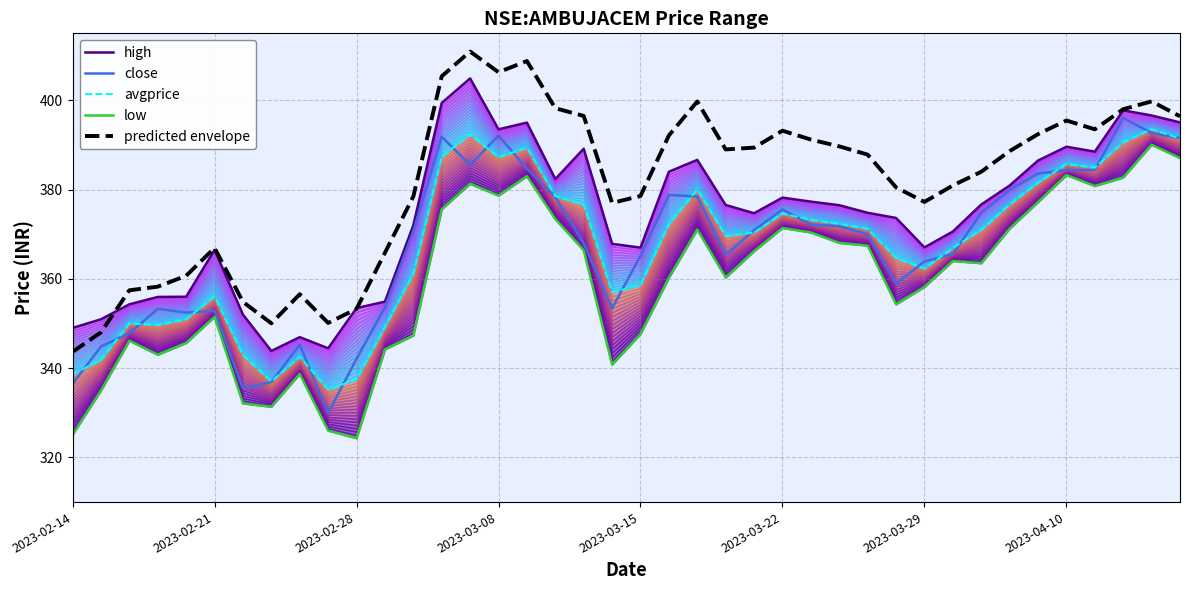

True or false: avgprice and high intersect in this chart.

False